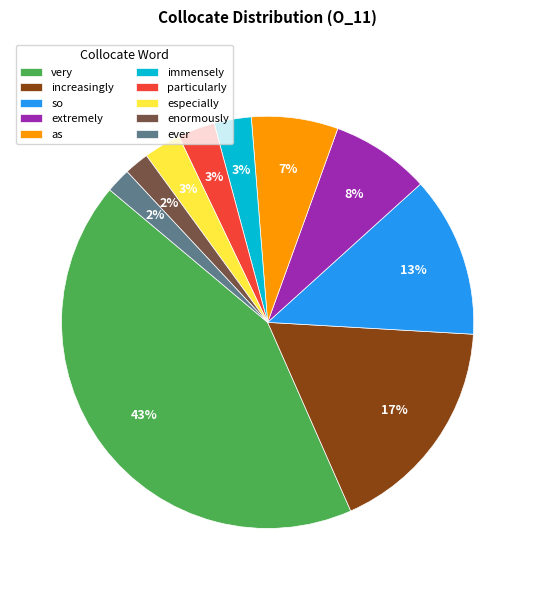

What percentage is the so slice, to the nearest percent?

13%